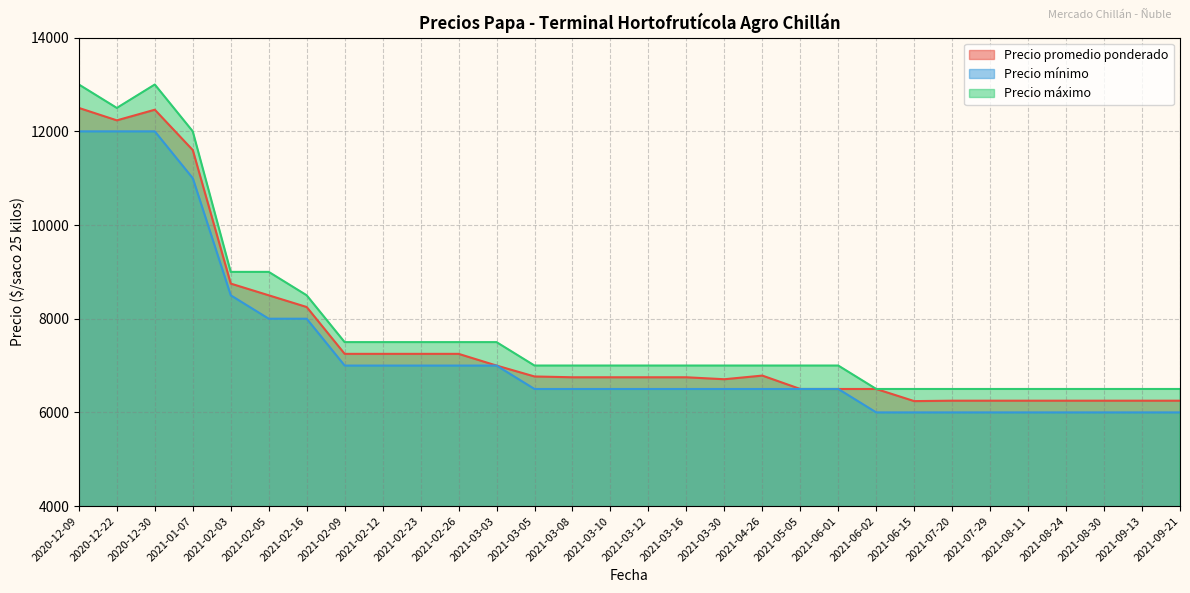

At 2021-03-03, list the series in order from largest to smallest.

Precio máximo, Precio promedio ponderado, Precio mínimo